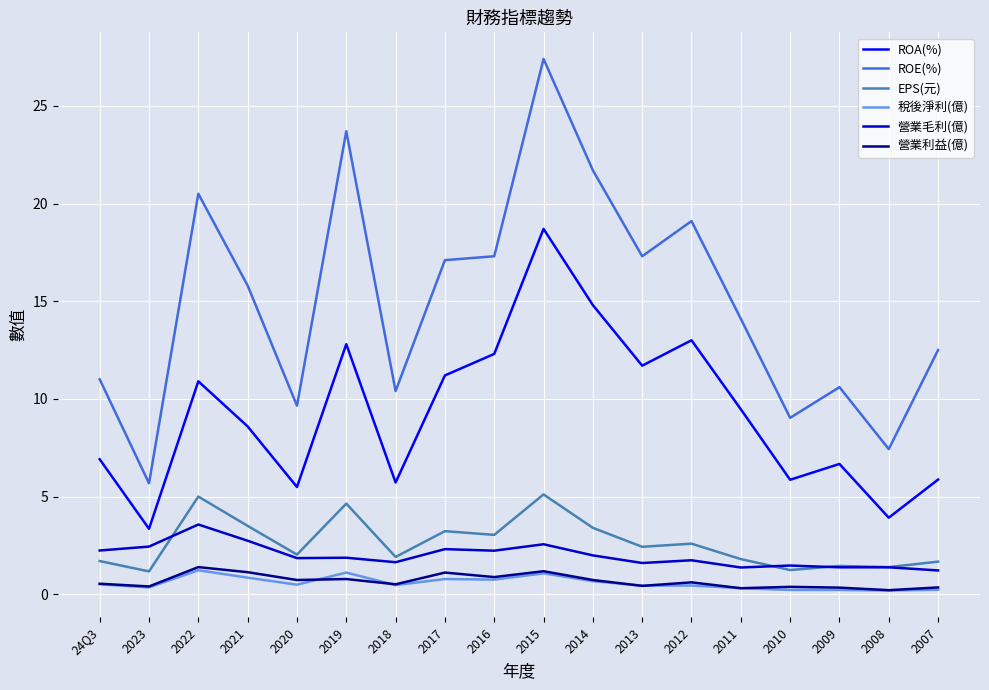

True or false: 營業利益(億) has a value of 0.5 at 2018.

True